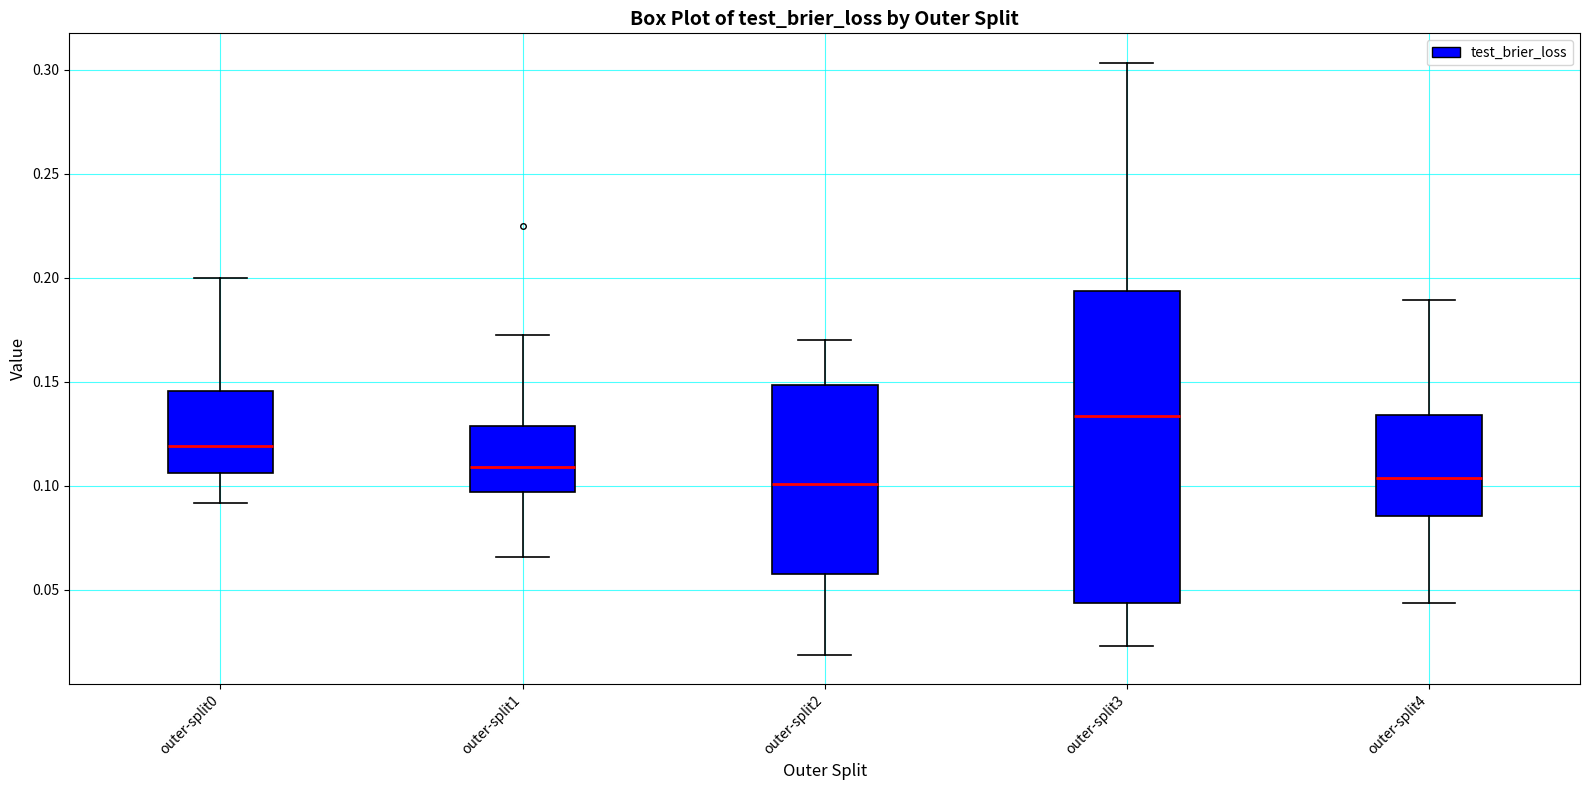

Where is the lower edge of the box for outer-split3 on the y-axis? The values are not printed on the chart, so give them approximately, as read against the axis.

0.045